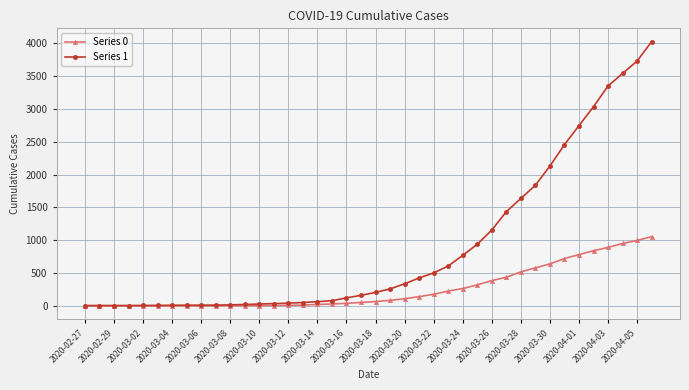

At how many categories does at least one series exceed 3161?

4